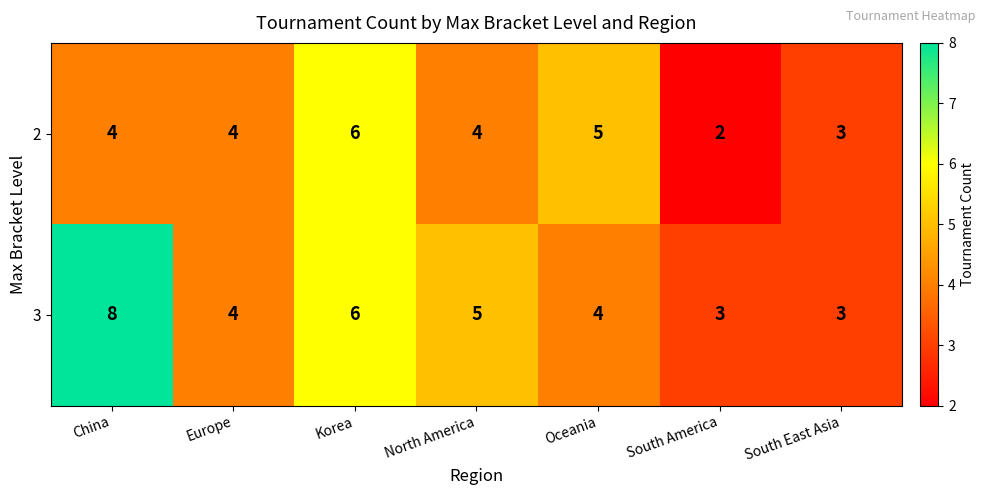

At which category does the chart reach its peak across all series?

China